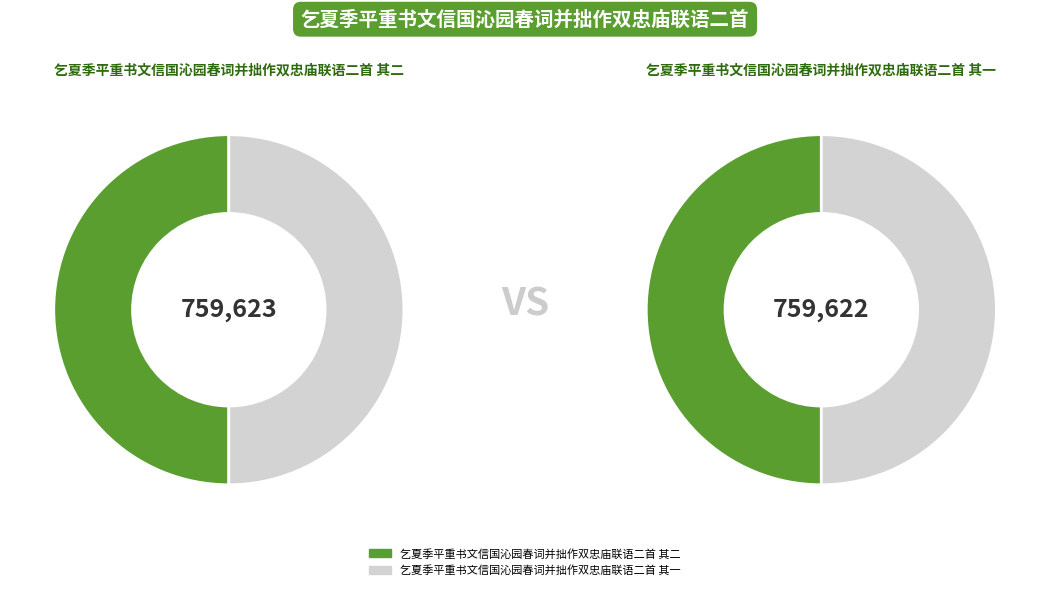

What percentage is the 乞夏季平重书文信国沁园春词并拙作双忠庙联语二首 其一 slice, to the nearest percent?

50%